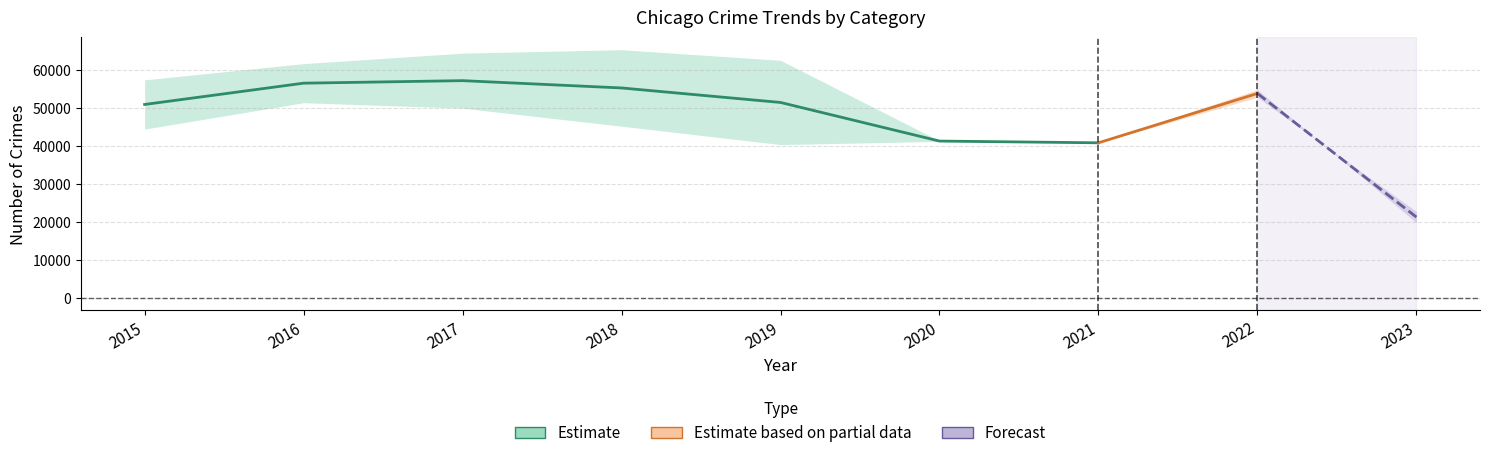

At how many categories does at least one series exceed 60299?

4